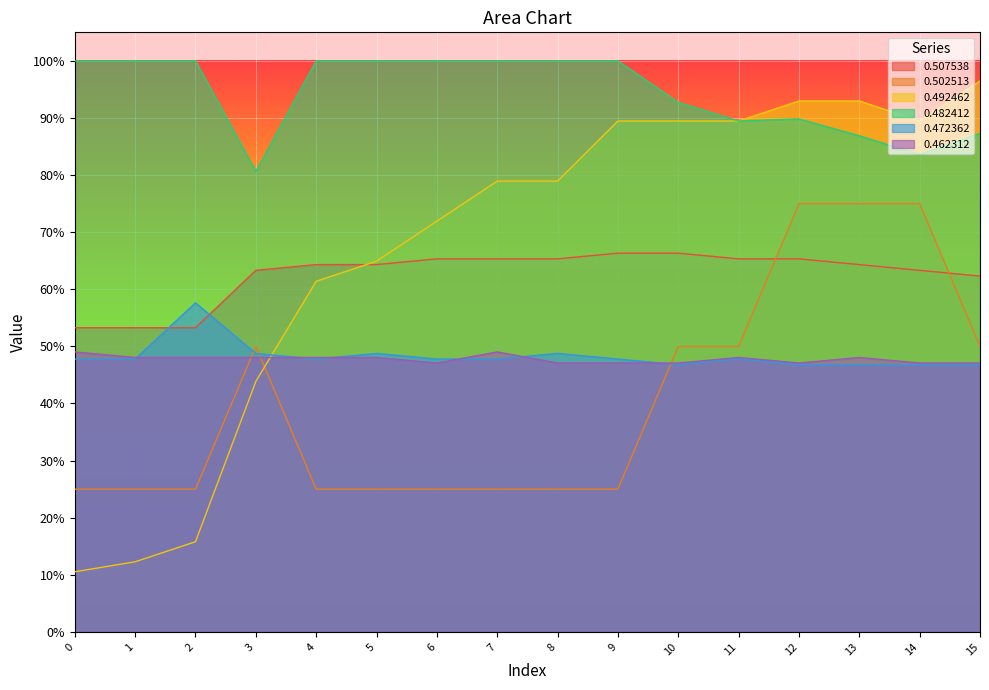

Is the value of 0.492462 at 1 greater than the value of 0.482412 at 12?

No